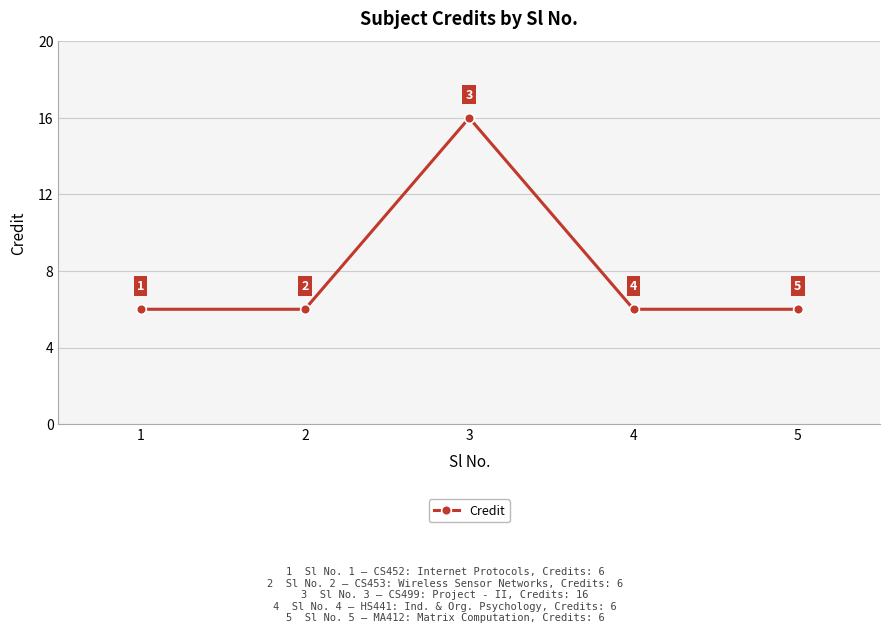

The value at 2 is 4. True or false?

False